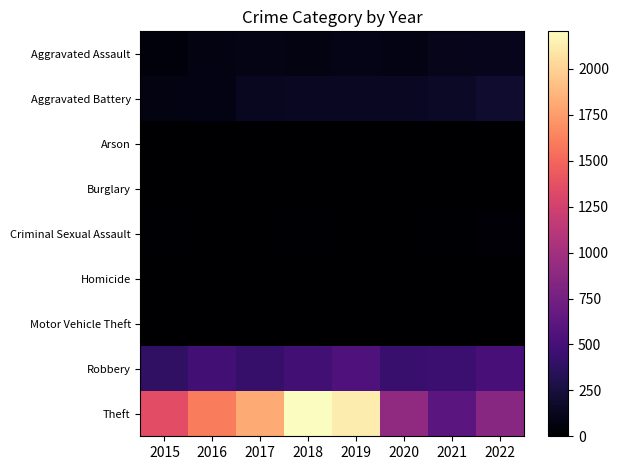

Count the number of categories in the chart.

8